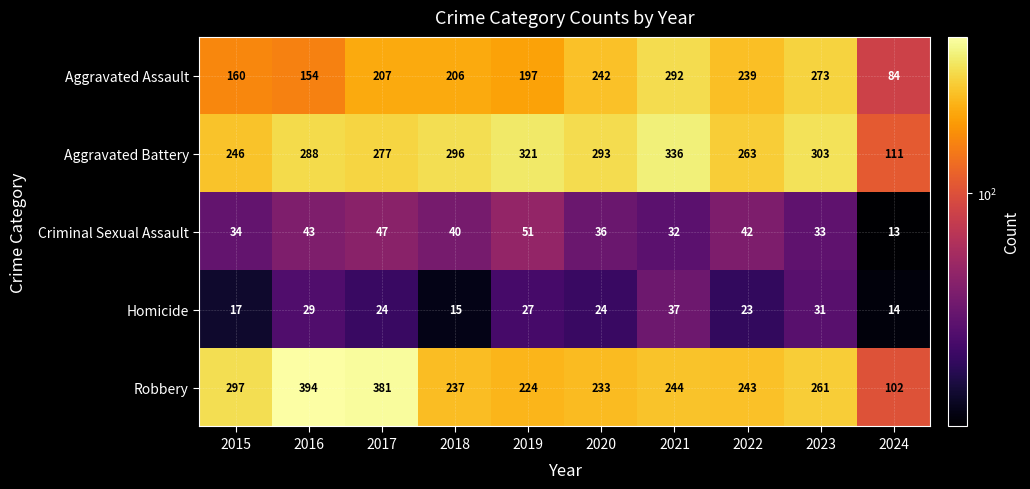

Which series changed the most between 2015 and 2023?

Aggravated Assault